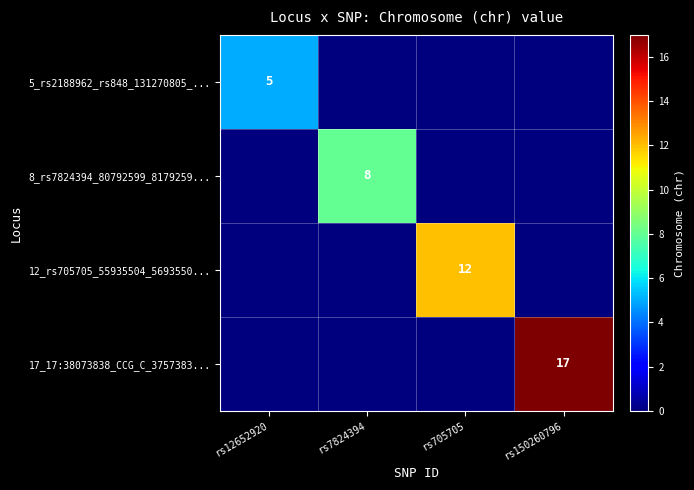

The value of 12_rs705705_55935504_5693550... at rs705705 is 2. True or false?

False